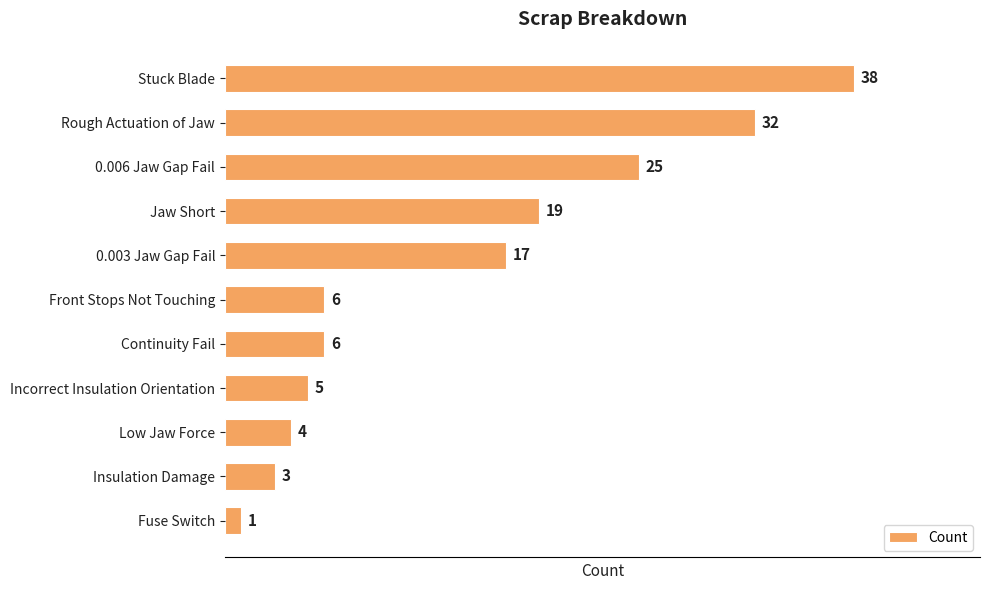

Between Jaw Short and Stuck Blade, which is larger?

Stuck Blade